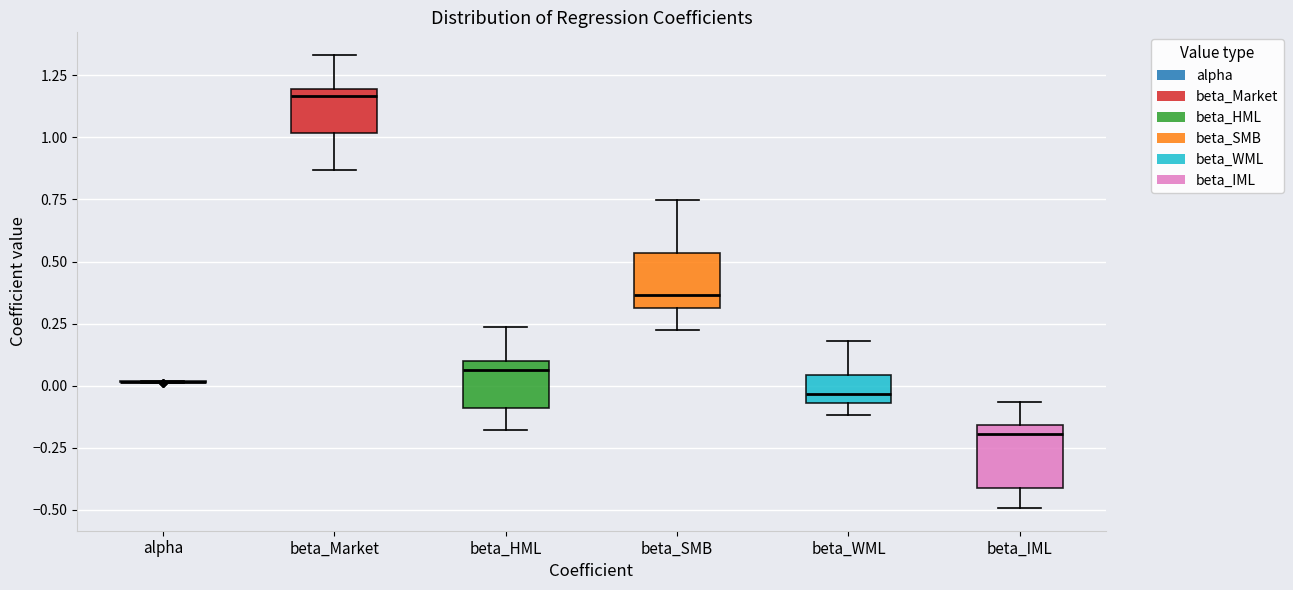

Where does the median line of the box for beta_SMB sit on the y-axis? The values are not printed on the chart, so give them approximately, as read against the axis.

0.35